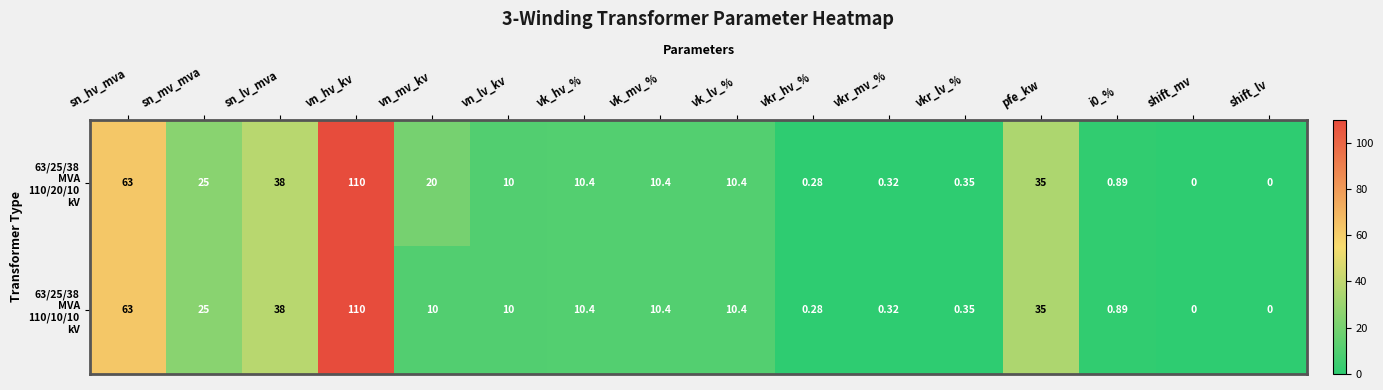

At which category is the sum across all series the highest?

vn_hv_kv